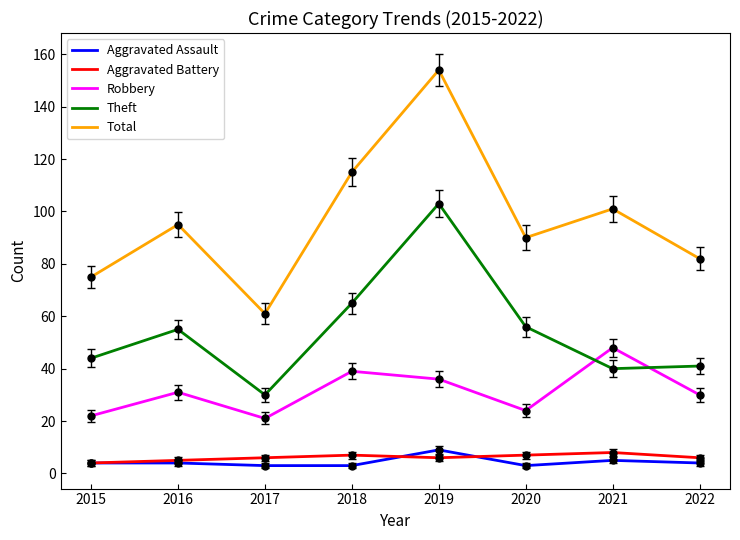

What is the difference between the maximum and minimum values in the Robbery series?

27